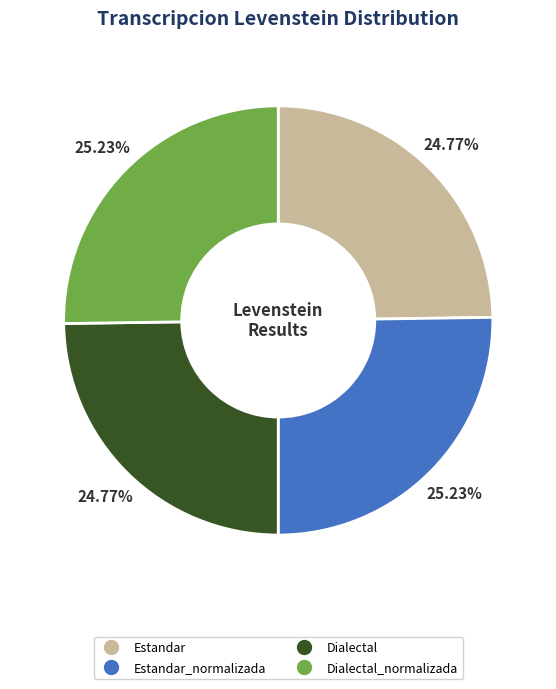

Does any single category account for the majority?

No